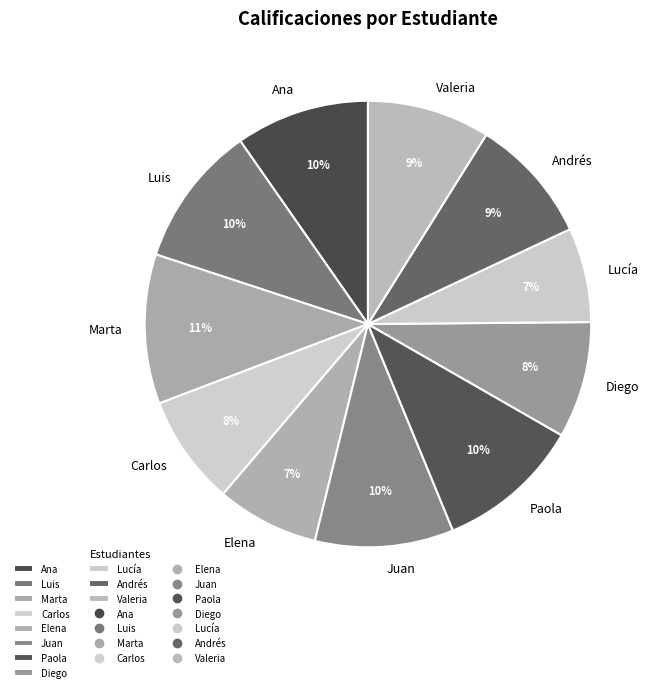

Which has a higher value, Marta or Carlos?

Marta